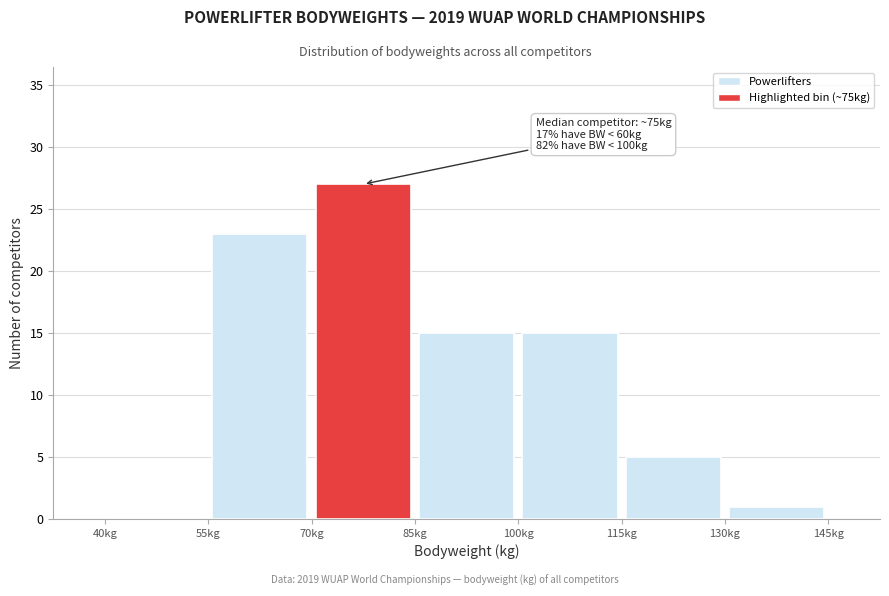

Which range on the x-axis has the tallest bar?

70 to 85